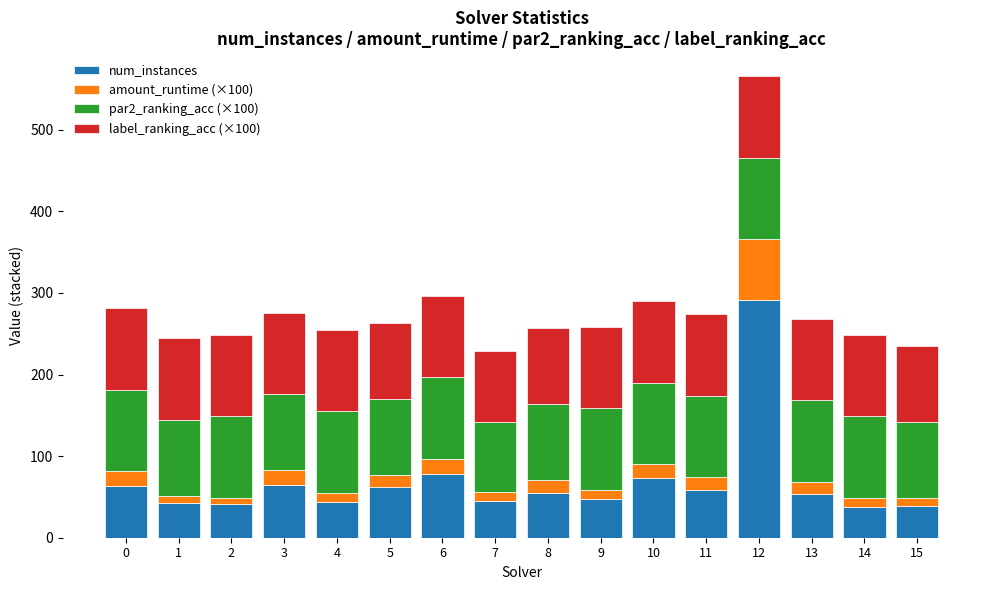

At which category is the sum across all series the highest?

12